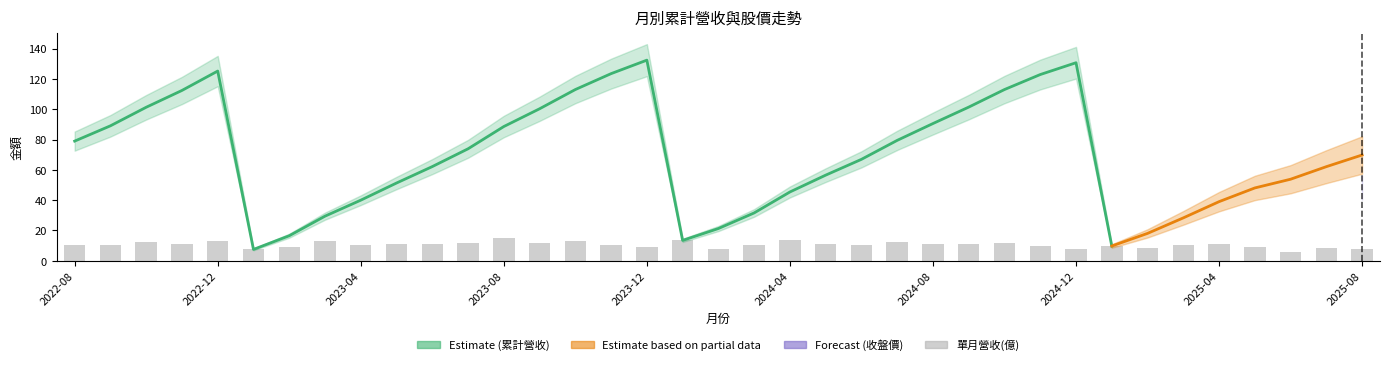

Is the value of 收盤價 at 2025-06 greater than the value of 累計營收(億) at 2022-08?

No